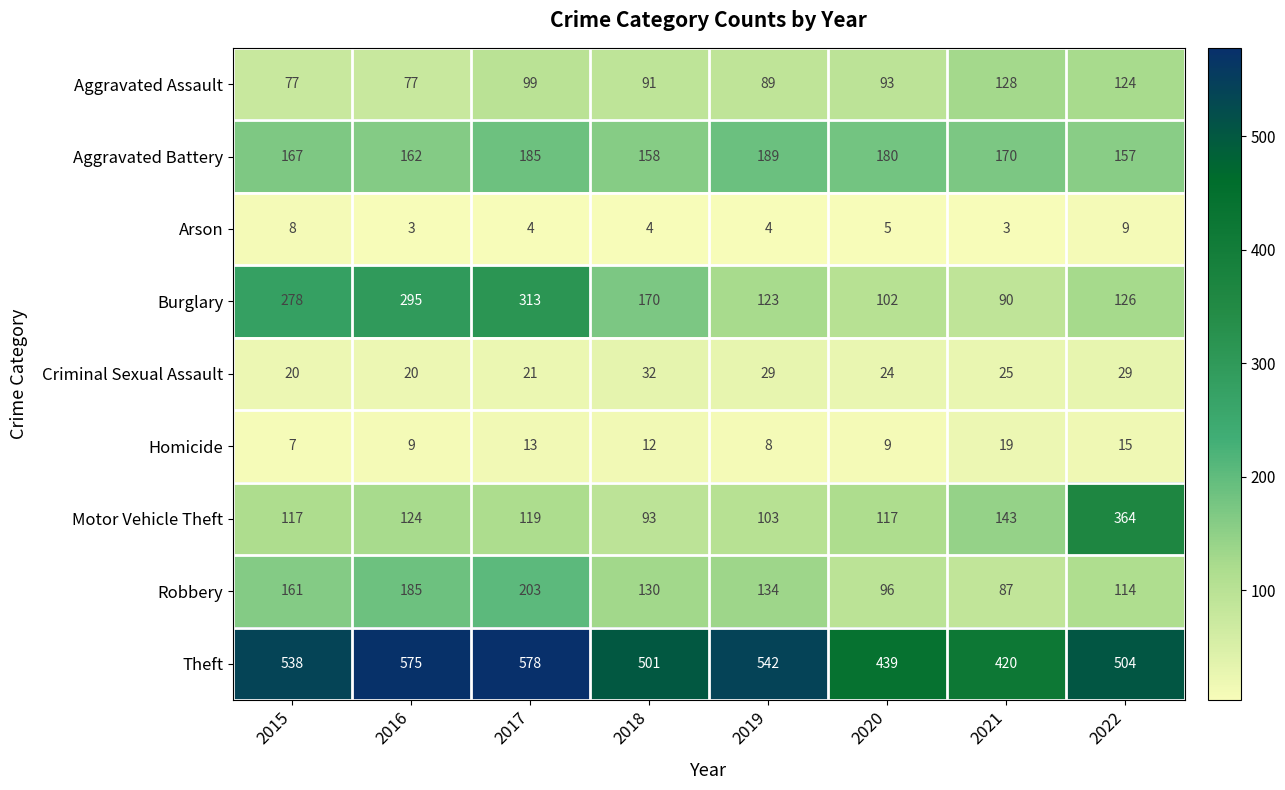

Rank the categories by Theft value from highest to lowest.

2017, 2016, 2019, 2015, 2022, 2018, 2020, 2021